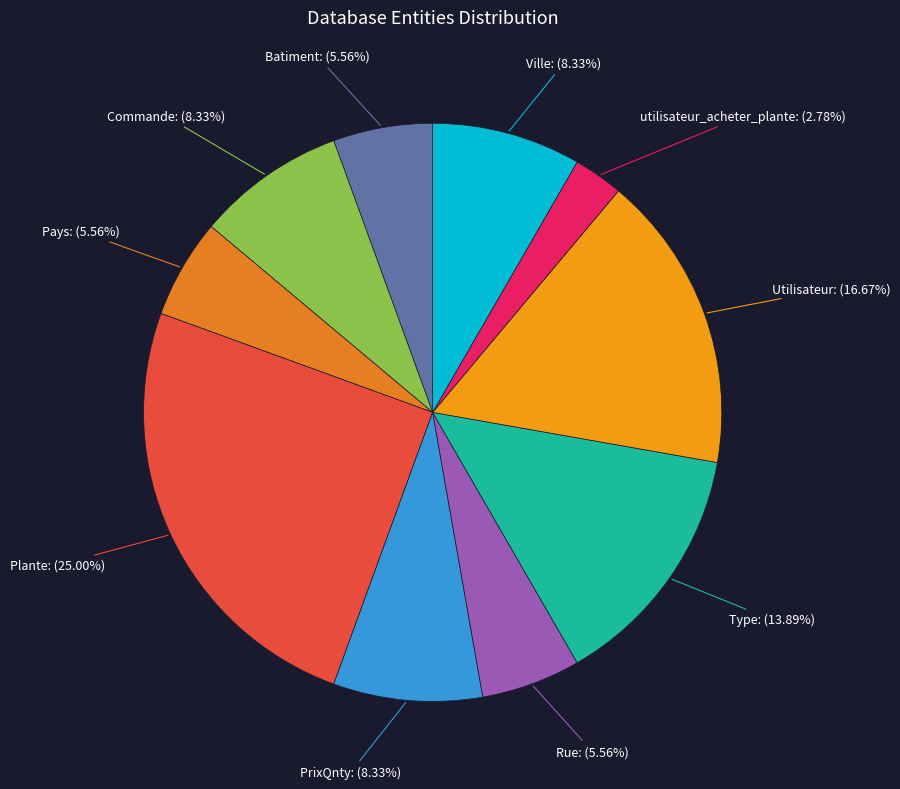

Between PrixQnty and Utilisateur, which is larger?

Utilisateur